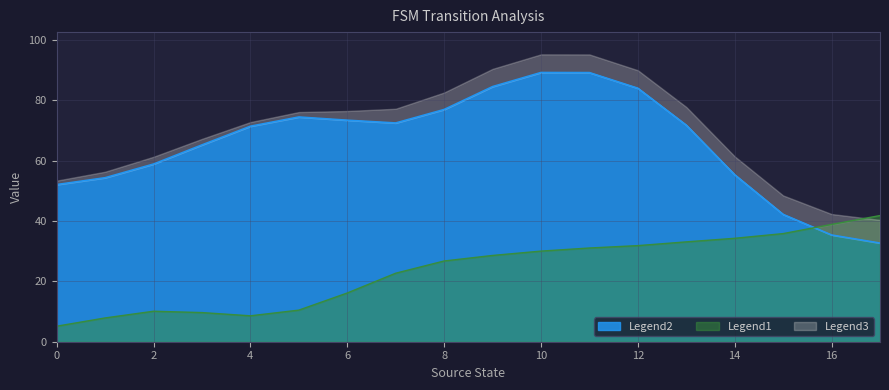

The value of Legend2 at 12 is 84.0. True or false?

True